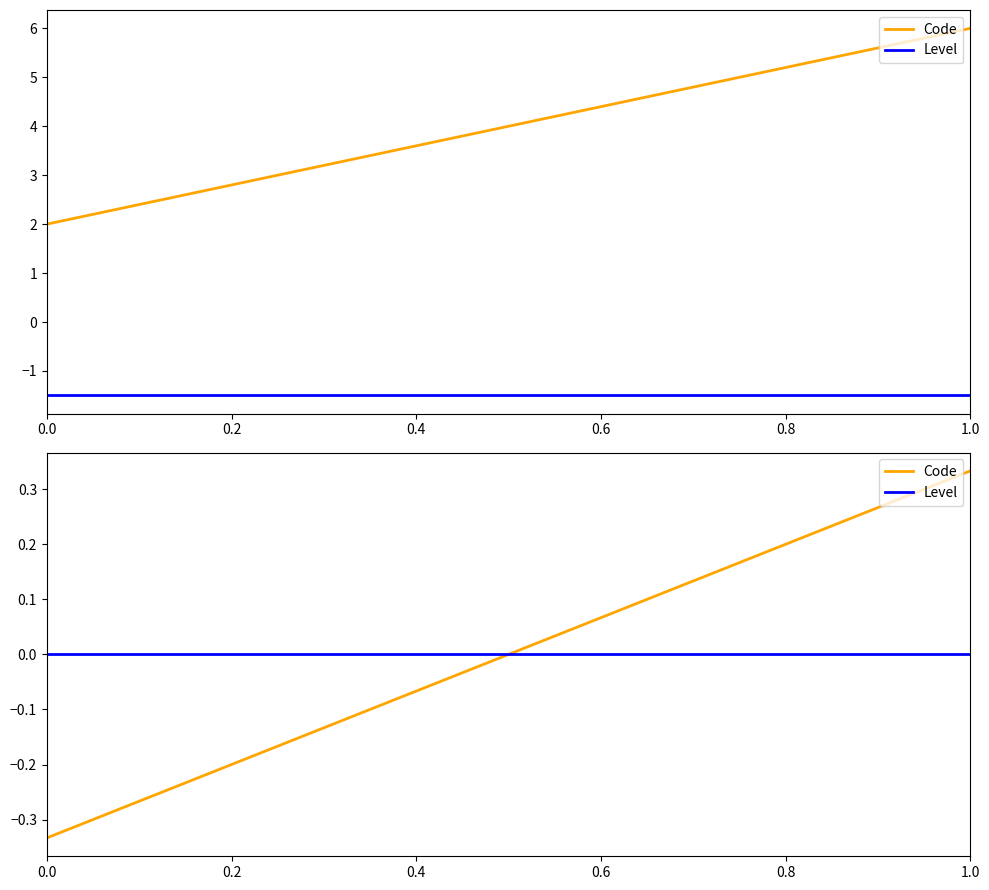

How many lines are shown in the chart?

2